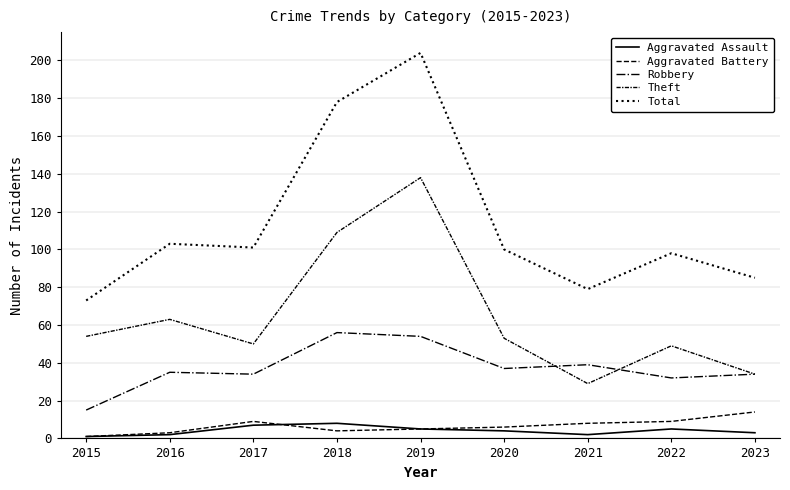

What is the difference between the maximum and minimum values in the Theft series?

109